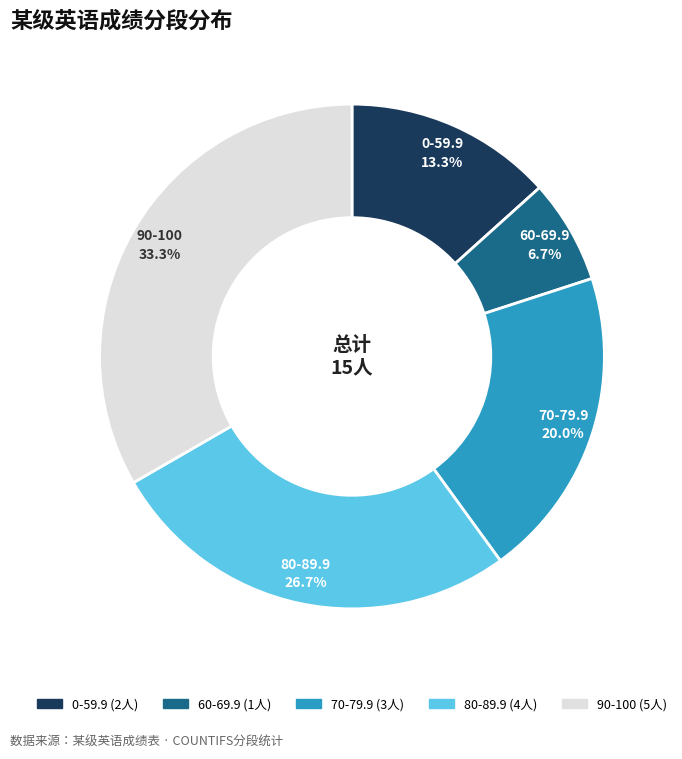

To the nearest percent, what is the average slice percentage?

20%